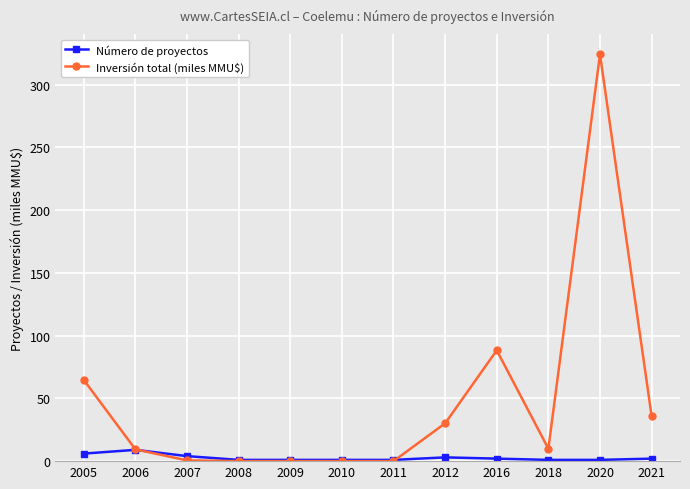

What is the total value across all series at 2018?

10.9